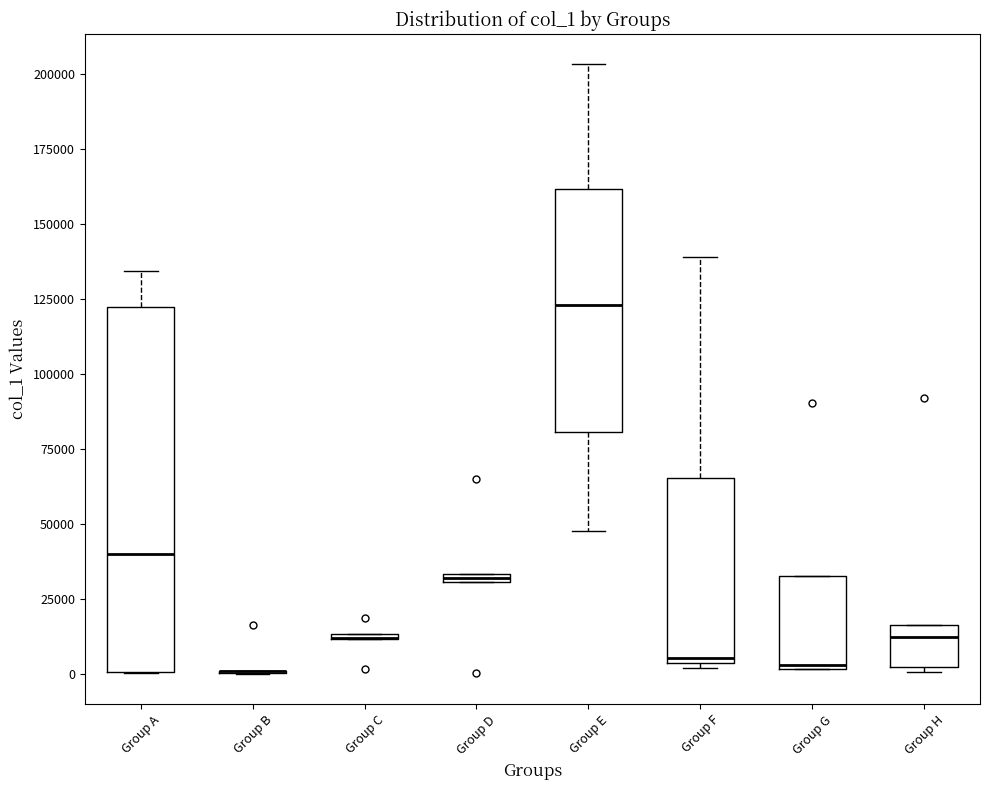

Where is the lower edge of the box for Group E on the y-axis? The values are not printed on the chart, so give them approximately, as read against the axis.

80000